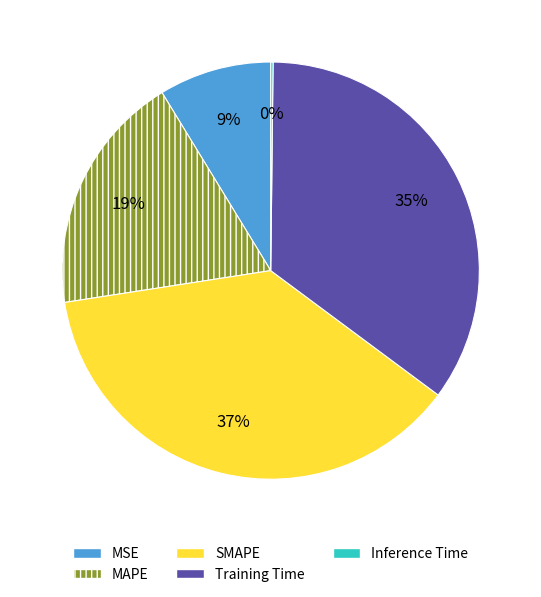

To the nearest percent, what is the average slice percentage?

20%